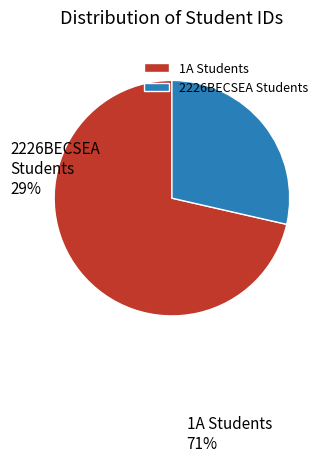

Between 2226BECSEA Students and 1A Students, which is larger?

1A Students